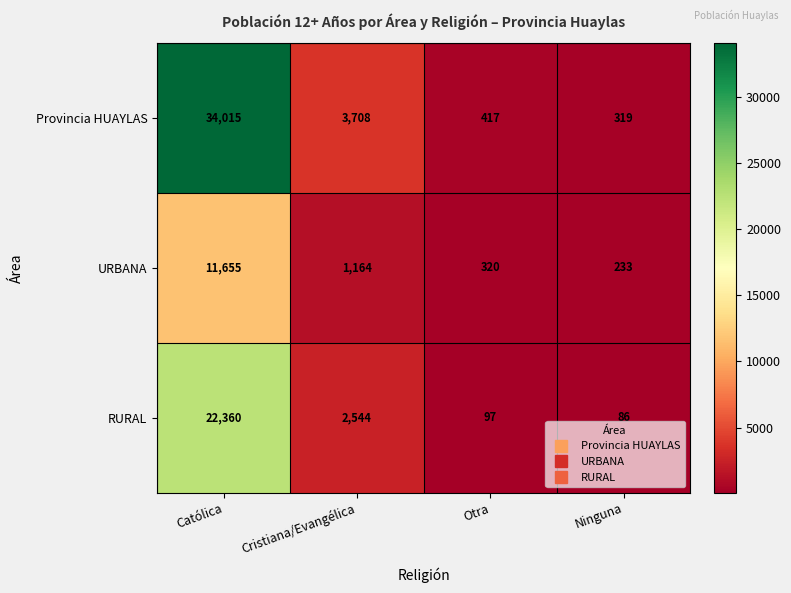

At how many categories does at least one series exceed 16448?

1